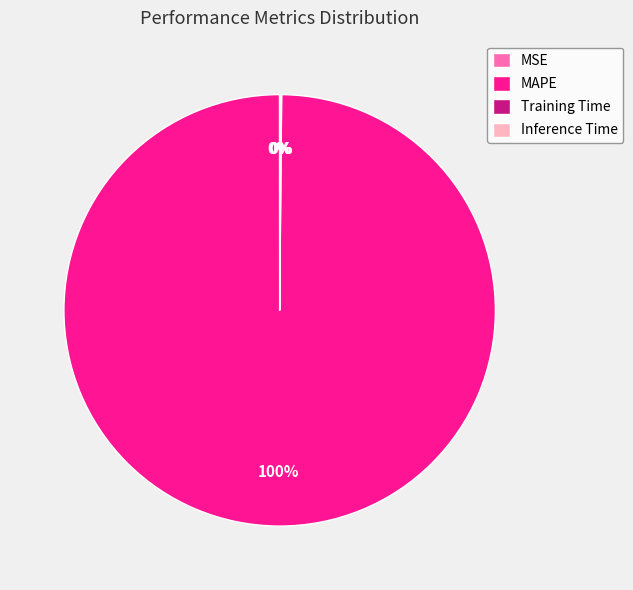

The MAPE slice represents 100% of the pie. True or false?

True